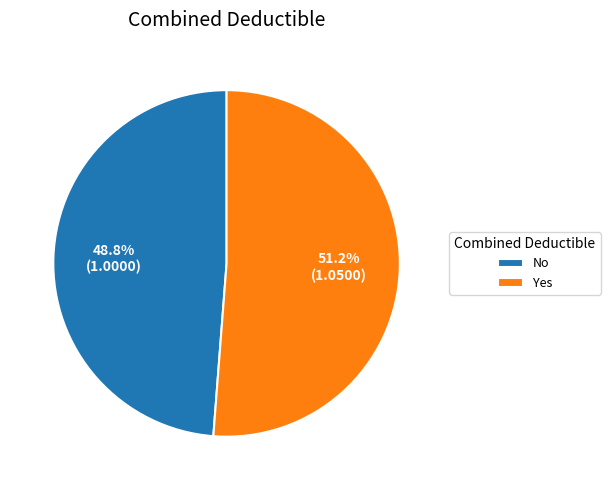

What is the total percentage of No and Yes?

100.0%